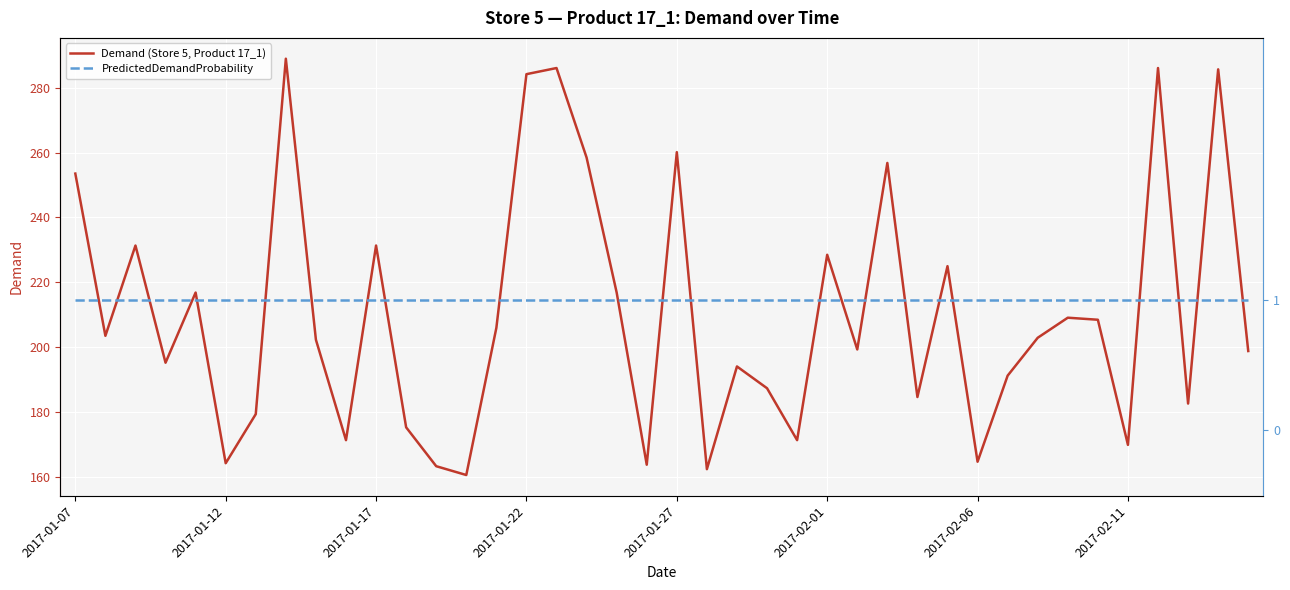

Which category has the lowest value in the PredictedDemandProbability series?

2017-01-07